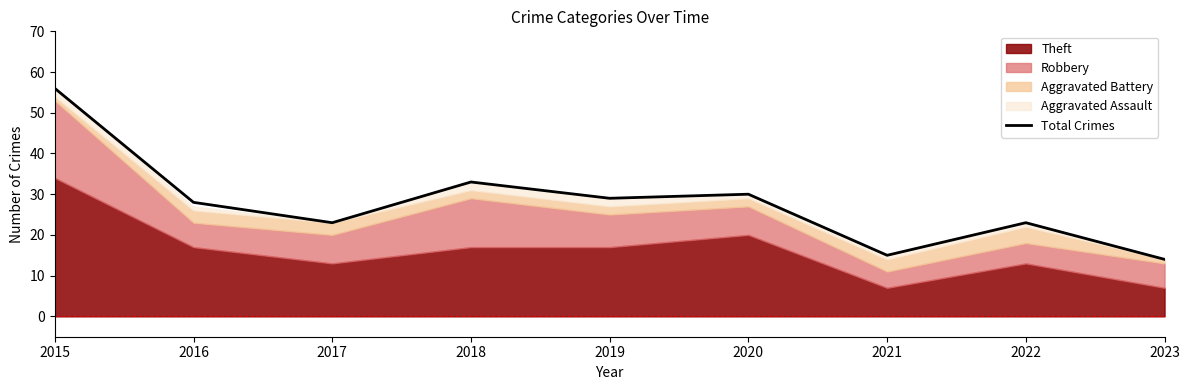

True or false: there are more than 1 points higher than both neighbors.

True